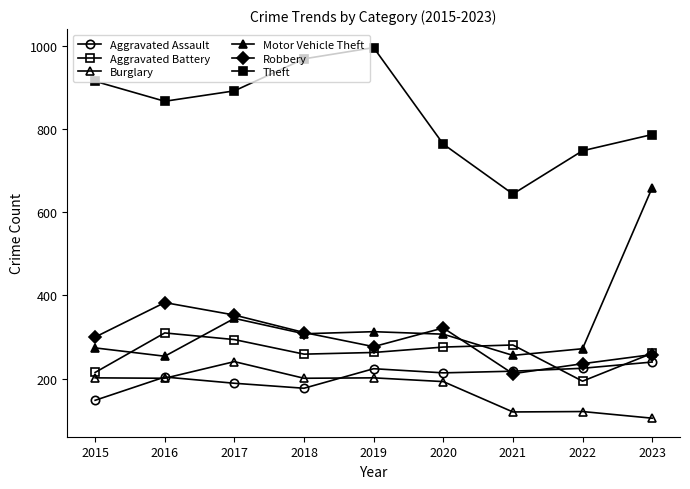

The Theft series shows 1621 at 2015. True or false?

False